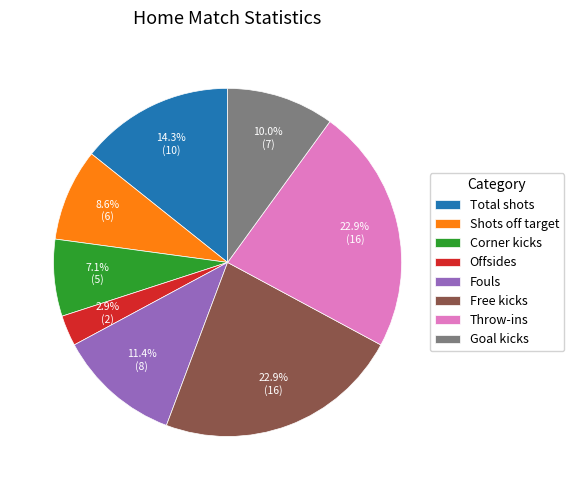

To the nearest percent, what is the combined percentage of Goal kicks and Shots off target?

19%